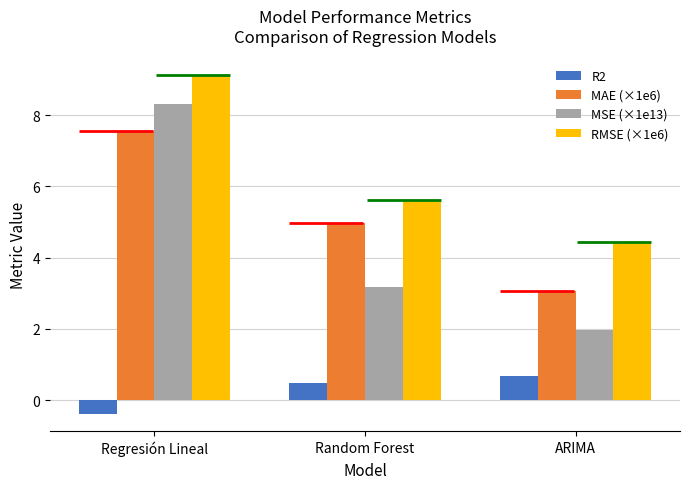

List the labels in order of MSE (×1e13) value, smallest first.

ARIMA, Random Forest, Regresión Lineal